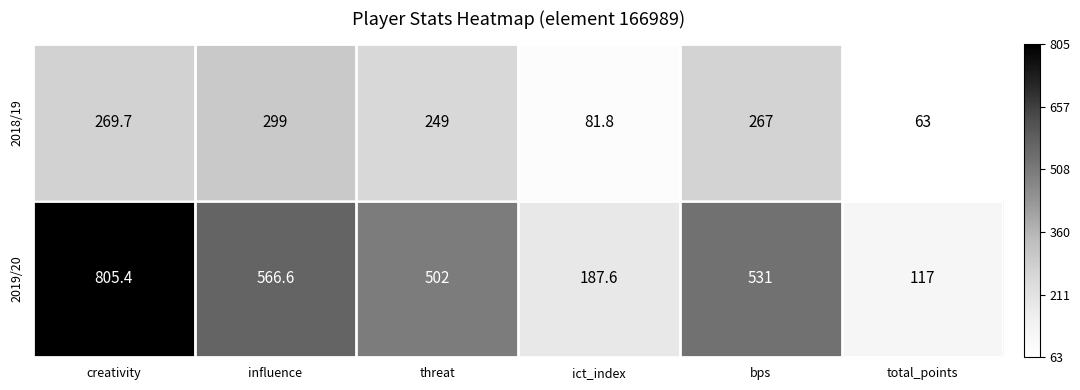

The value of 2018/19 at ict_index is 81.8. True or false?

True